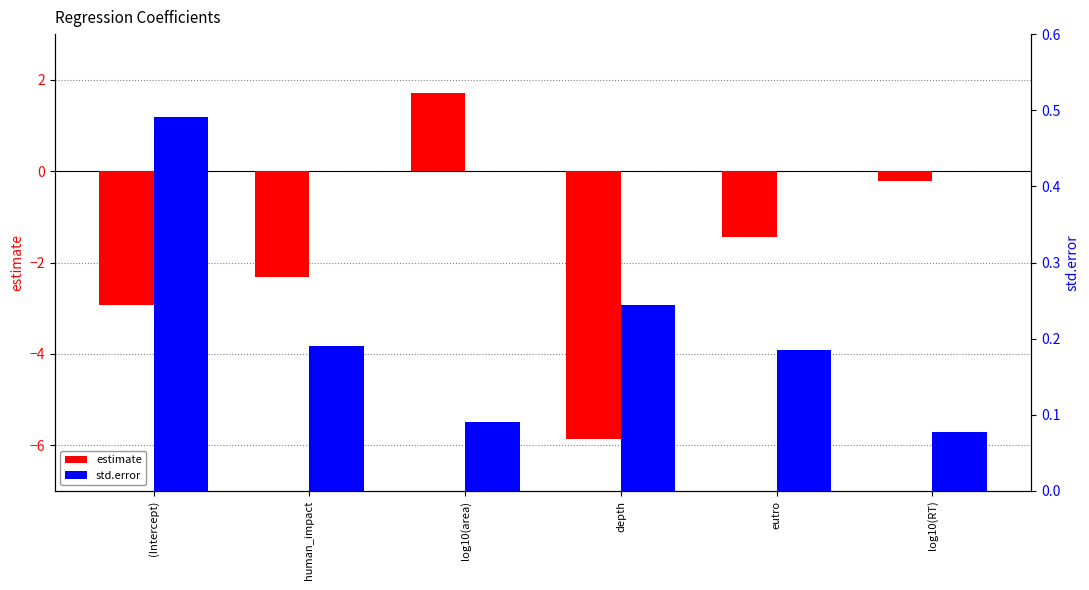

What is the maximum value for std.error?

0.5